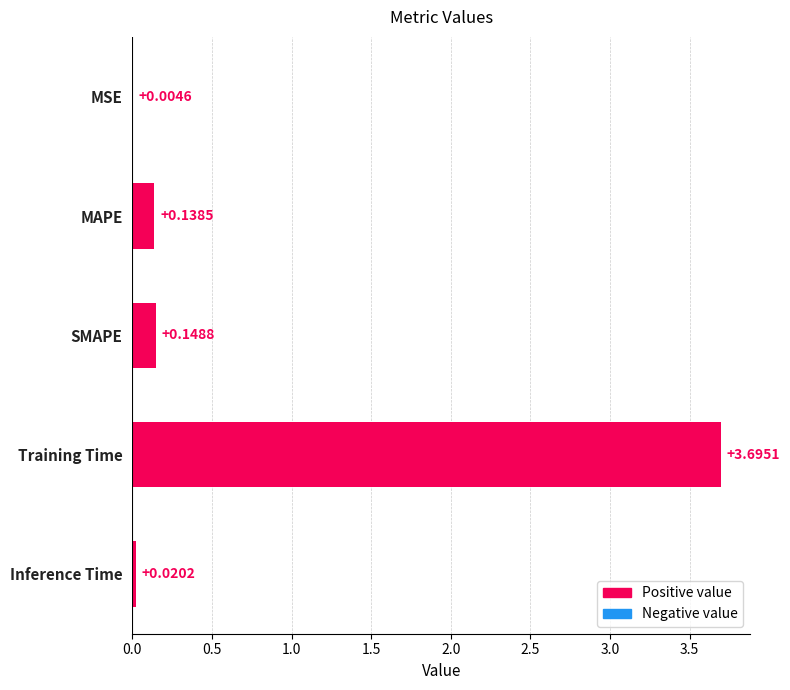

At which category does the chart reach its peak across all series?

Training Time